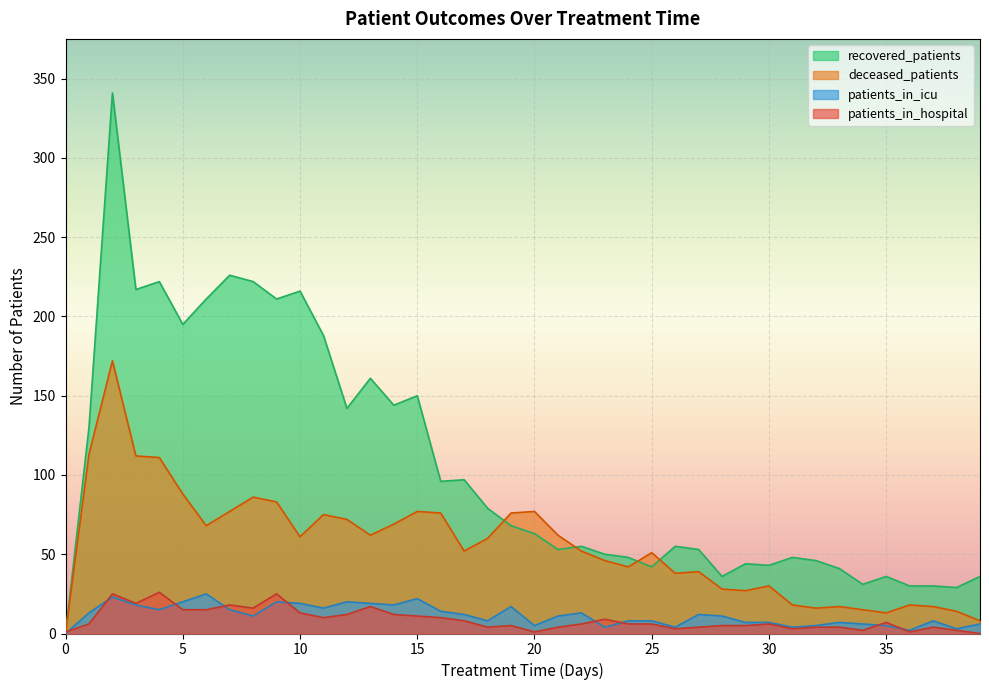

The value of patients_in_icu at 20 is 5. True or false?

True